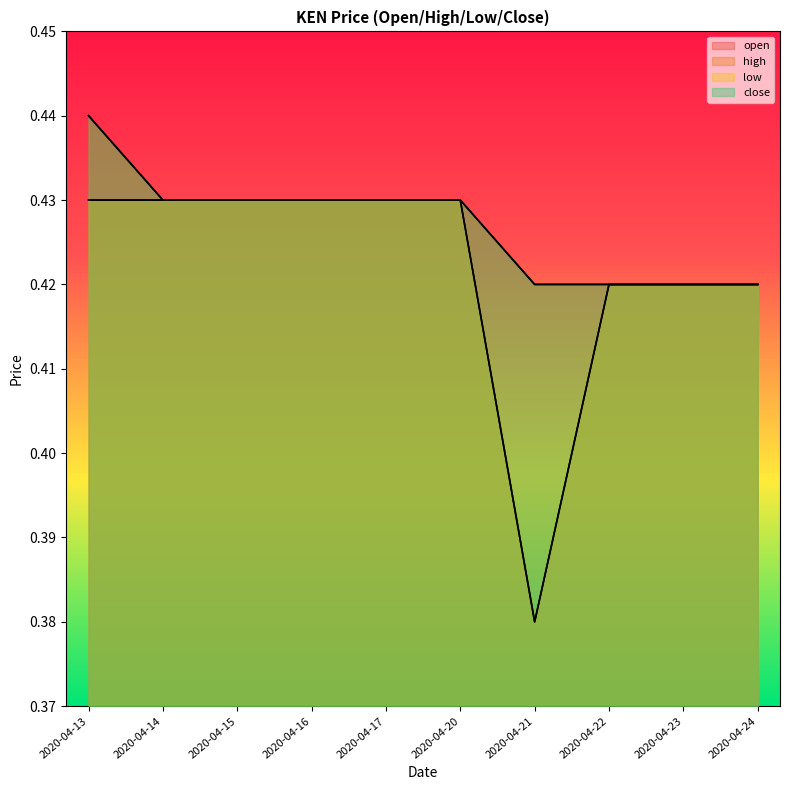

Which category has the lowest value across all series?

2020-04-21